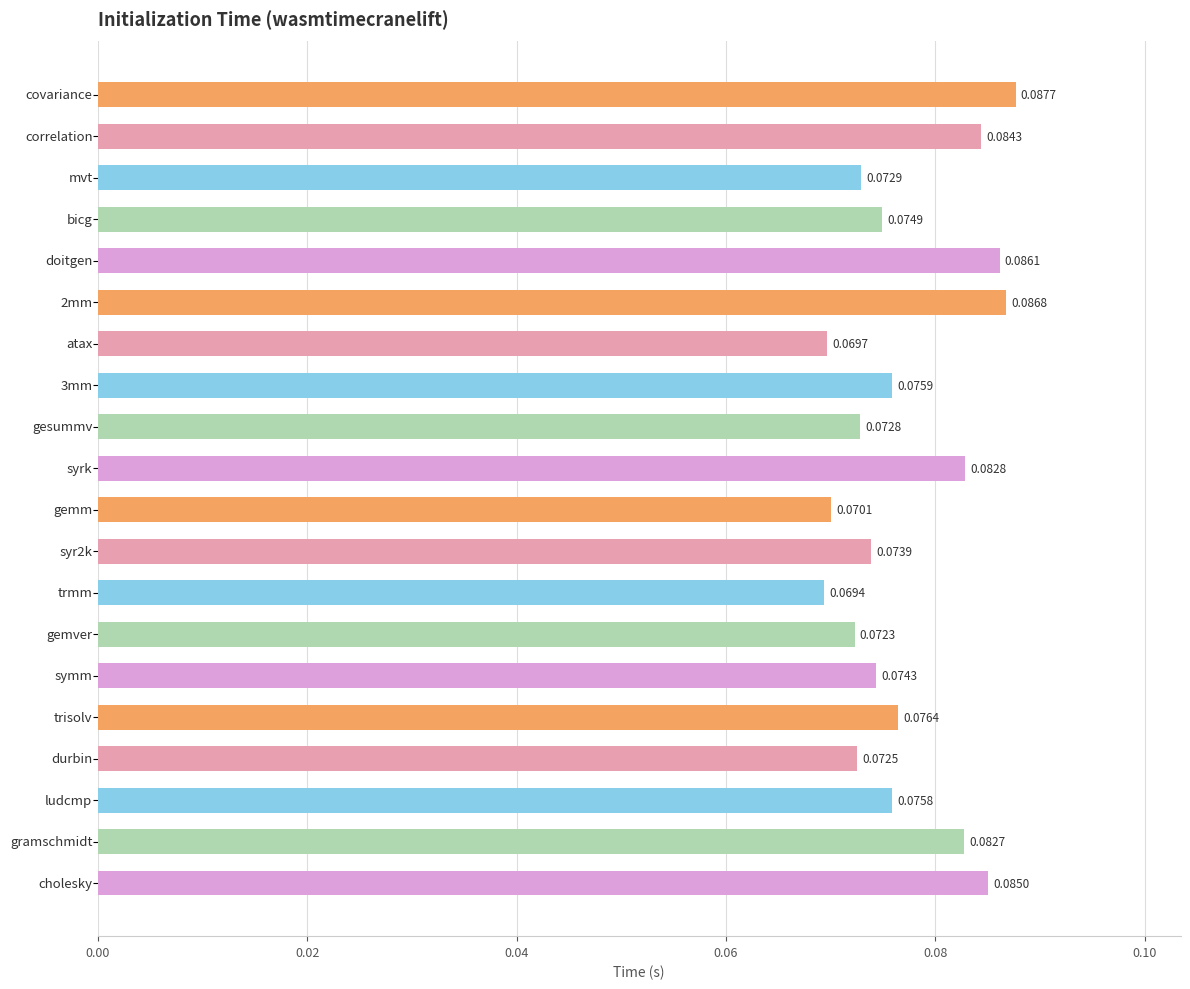

What is the sum of all values?

1.5